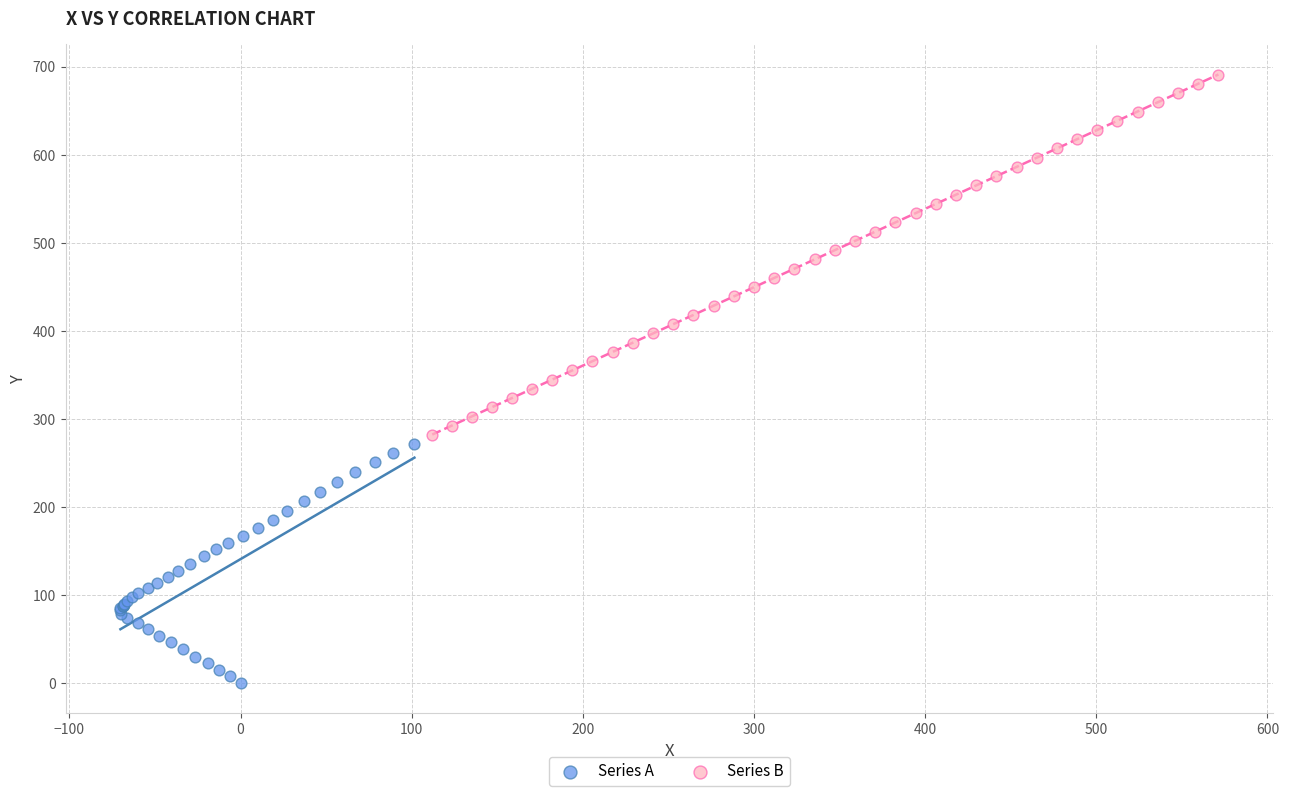

Which series contains the lowest Y value?

Series A